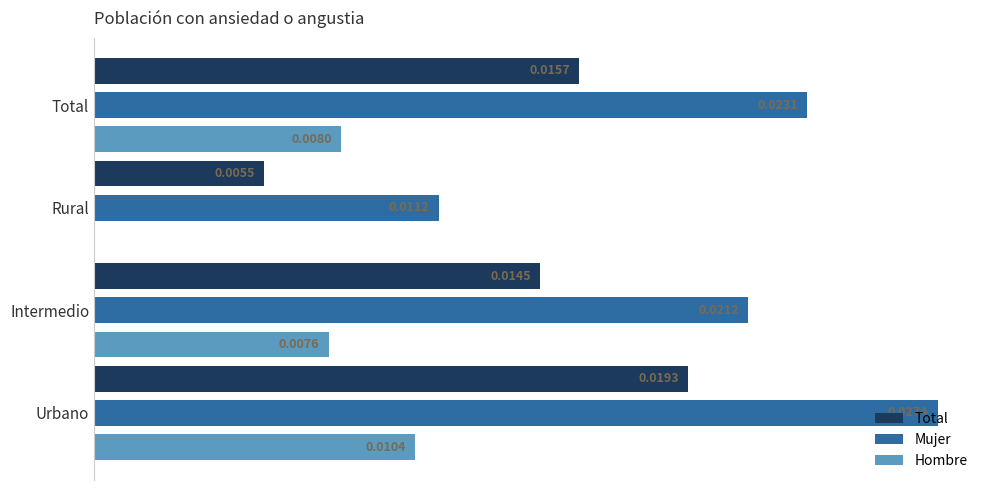

Which category has the highest value across all series?

Urbano